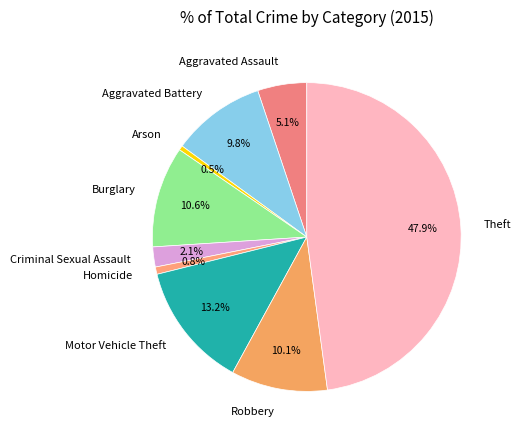

Is it true that Aggravated Battery is 17% of the pie?

False